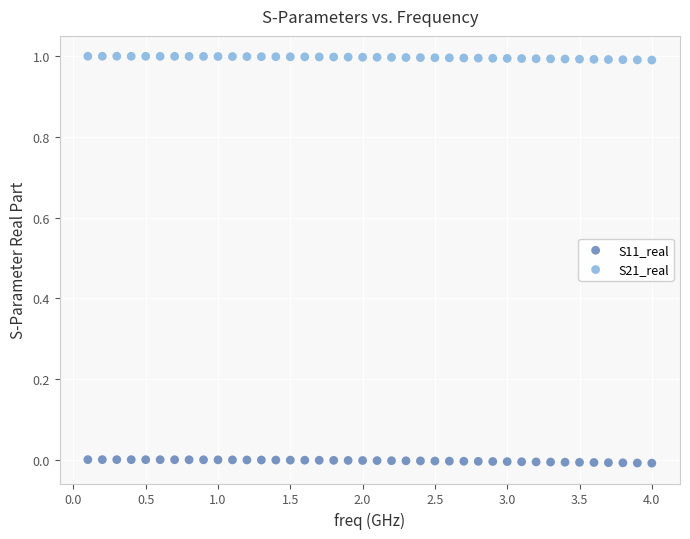

Which series reaches the minimum Y coordinate?

S11_real